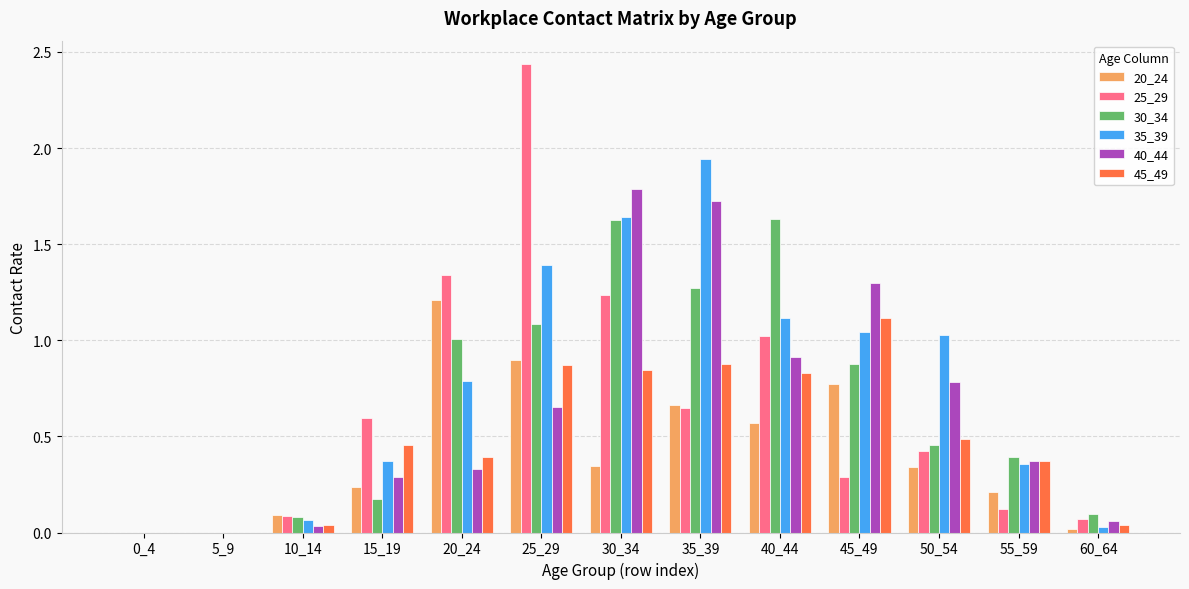

What is the sum of all 35_39 values?

9.8